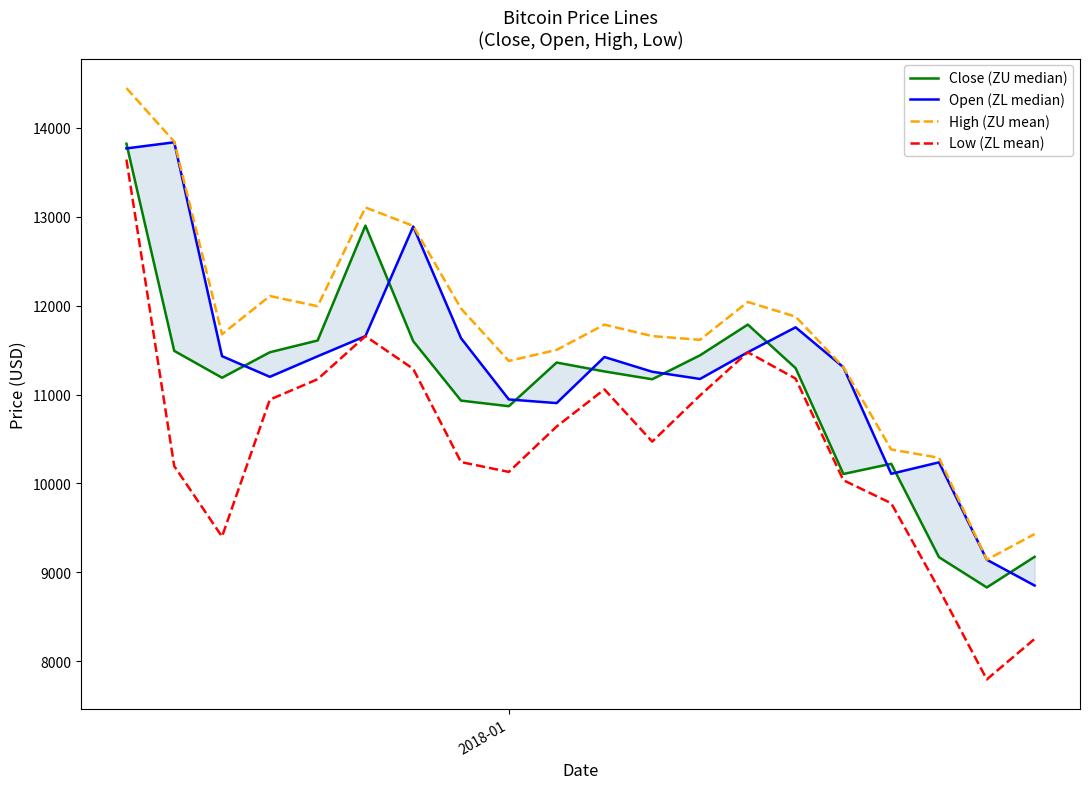

Reading left to right, list all the values displayed in this chart.

Close (ZU median): 13819.8	11490.5	11188.6	11474.9	11607.4	12899.2	11600.1	10931.4	10868.4	11359.4	11259.4	11171.4	11440.7	11786.3	11296.4	10106.3	10221.1	9170.5	8830.8	9174.9
Open (ZL median): 13767.3	13836.1	11431.1	11198.8	11429.8	11656.2	12889.2	11633.1	10944.5	10903.4	11421.7	11256.0	11174.9	11475.3	11755.5	11306.8	10108.2	10237.3	9142.3	8852.1
High (ZU mean): 14445.5	13843.1	11678.0	12107.3	11992.8	13103.0	12895.9	11966.4	11377.6	11501.4	11785.7	11656.7	11614.9	12040.3	11875.6	11307.2	10381.6	10288.8	9142.3	9430.8
Low (ZL mean): 13641.7	10194.9	9402.3	10942.5	11172.1	11656.2	11288.2	10240.2	10129.7	10639.8	11057.4	10470.3	10989.2	11475.3	11179.2	10036.2	9777.4	8812.3	7796.5	8251.6